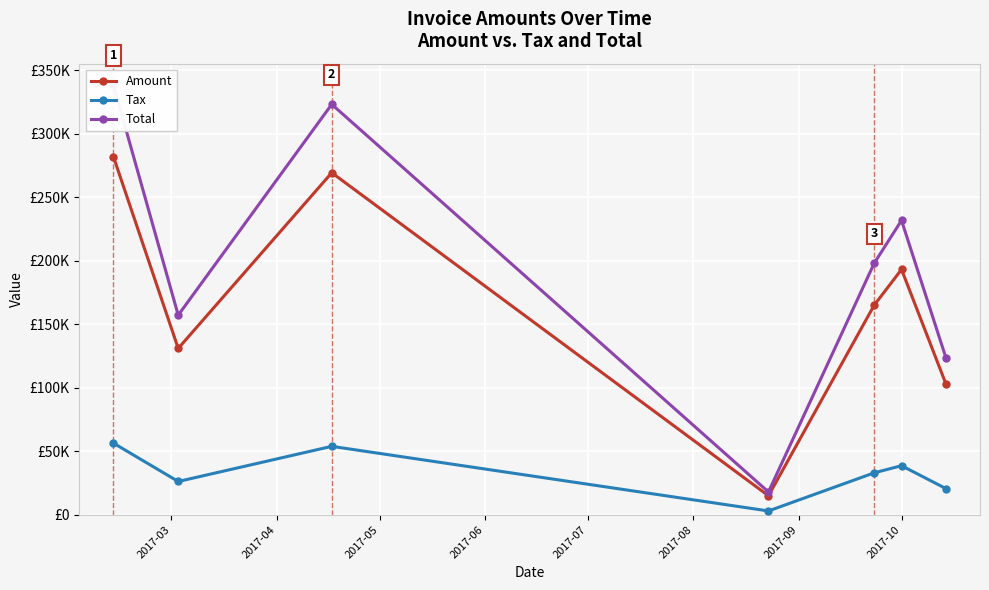

Rank the series at 2017-09 from lowest to highest value.

Tax, Amount, Total